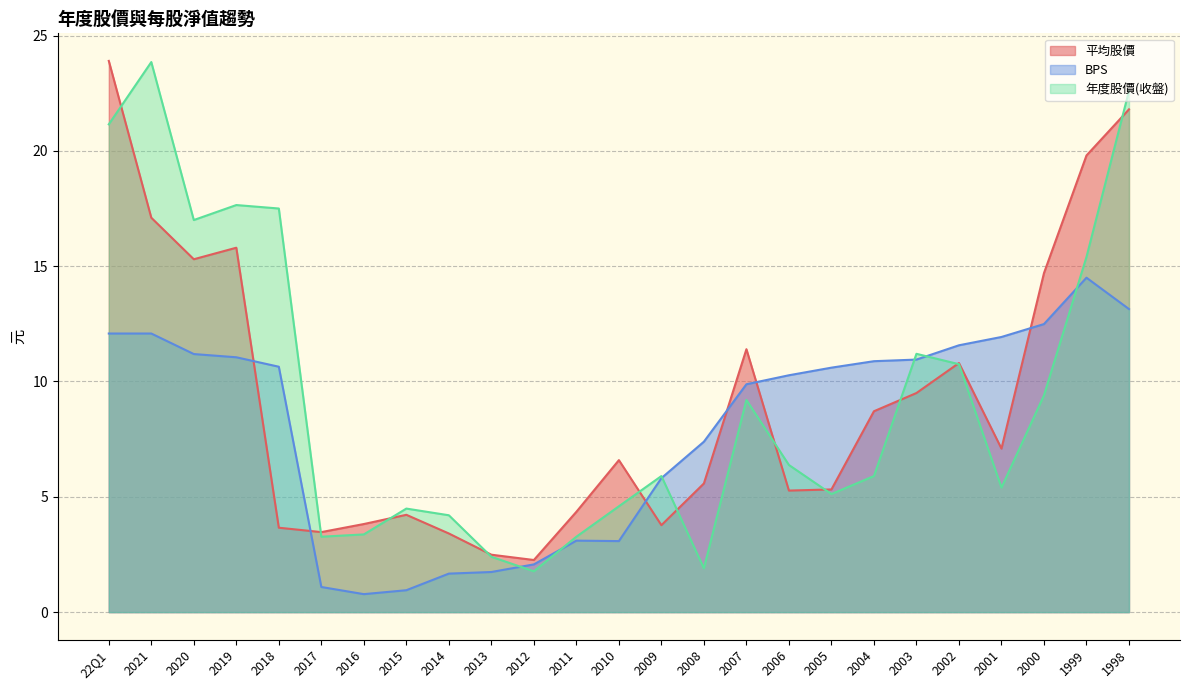

Read the BPS value at 2002.

11.6